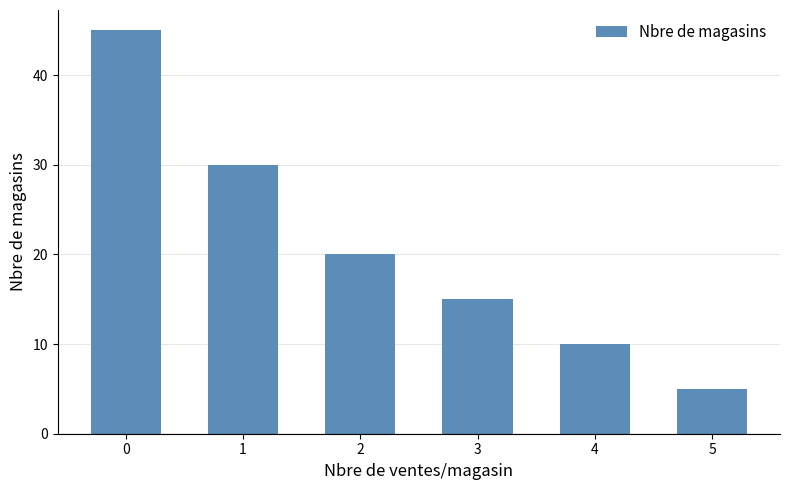

Rank the categories by value from lowest to highest.

5, 4, 3, 2, 1, 0